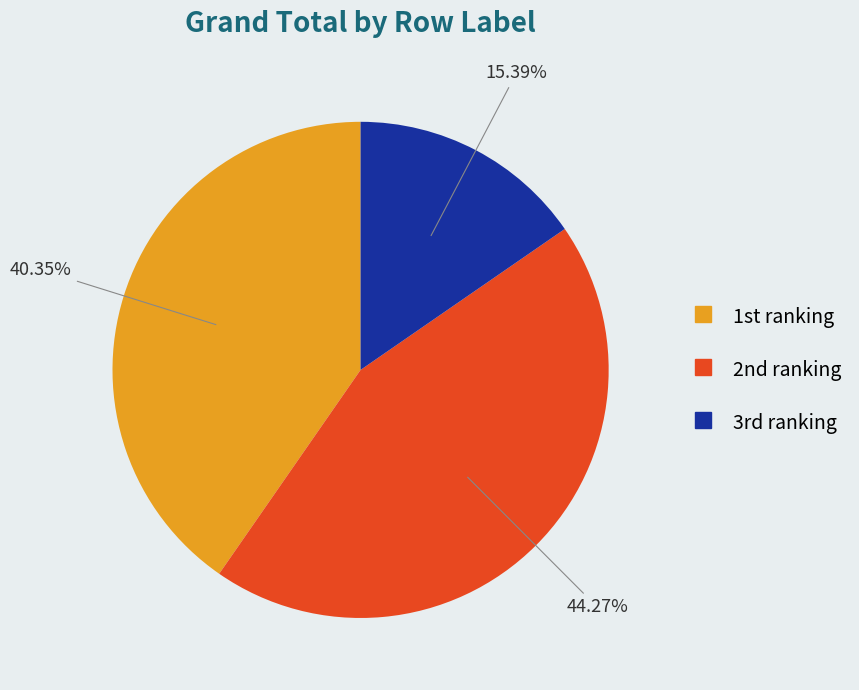

Does any single category account for the majority?

No